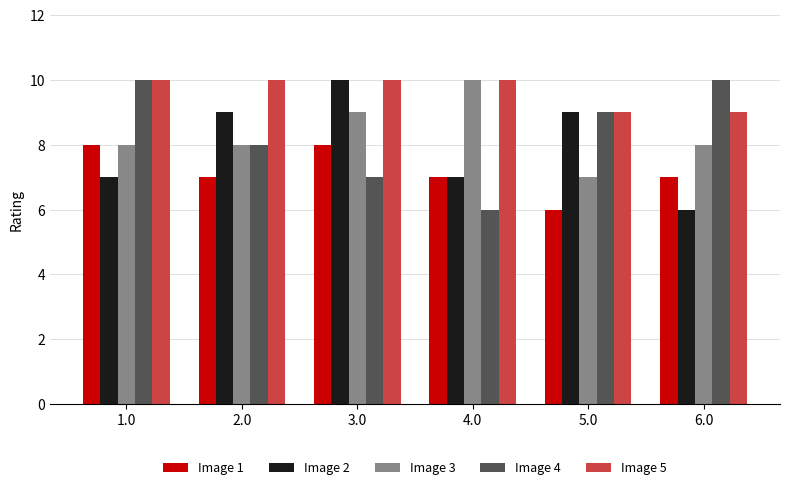

Is it true that Image 5 equals 9 at 6.0?

True